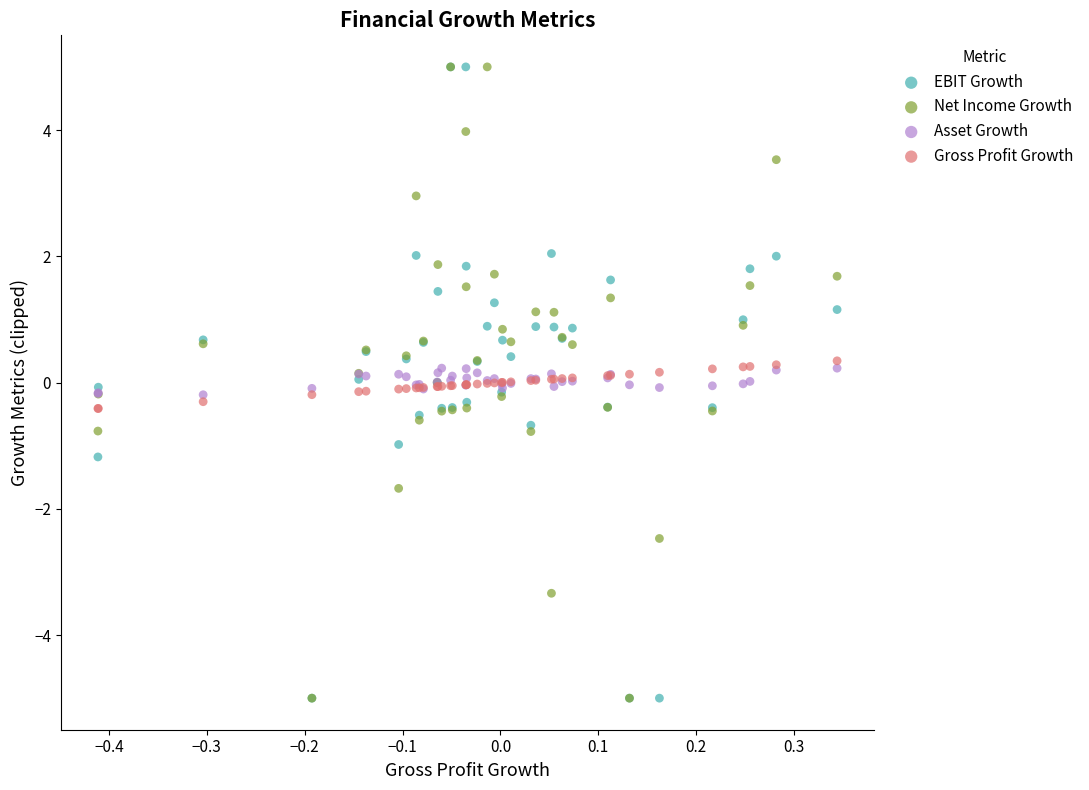

What are all the series names shown in the legend?

EBIT Growth, Net Income Growth, Asset Growth, Gross Profit Growth